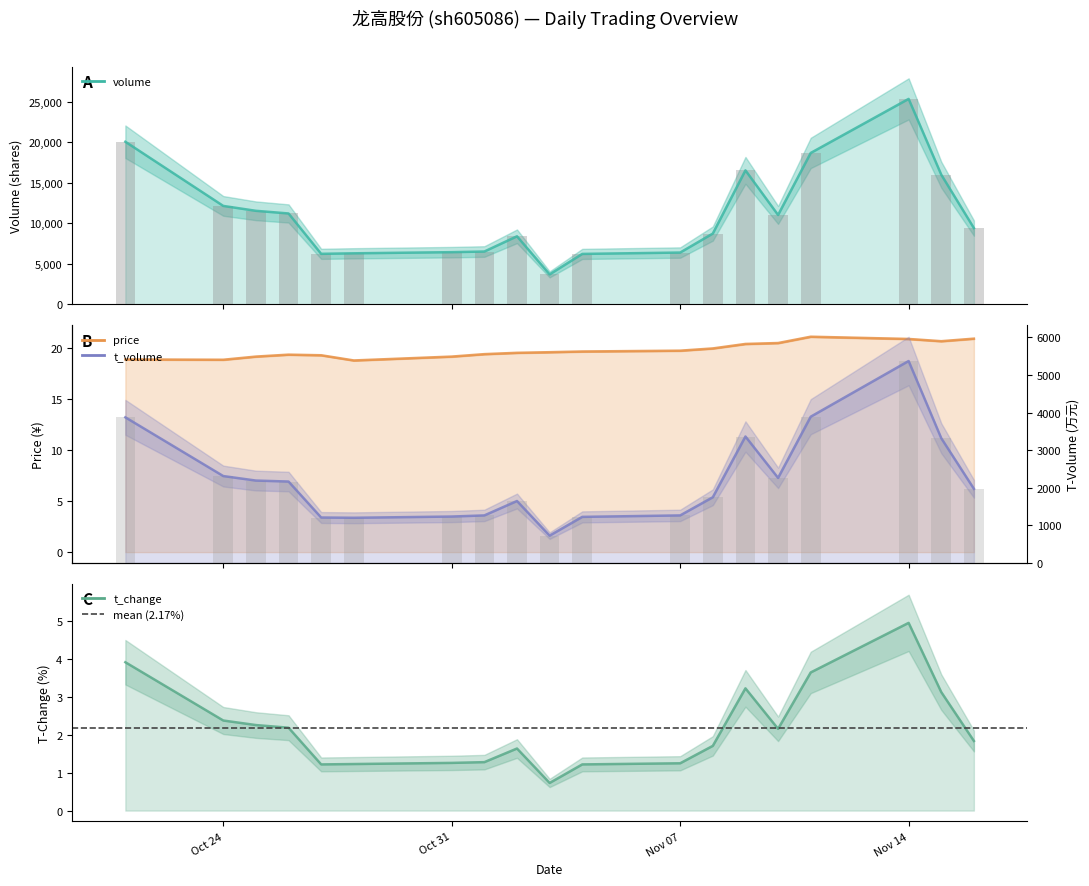

At how many categories does at least one series exceed 1007?

19